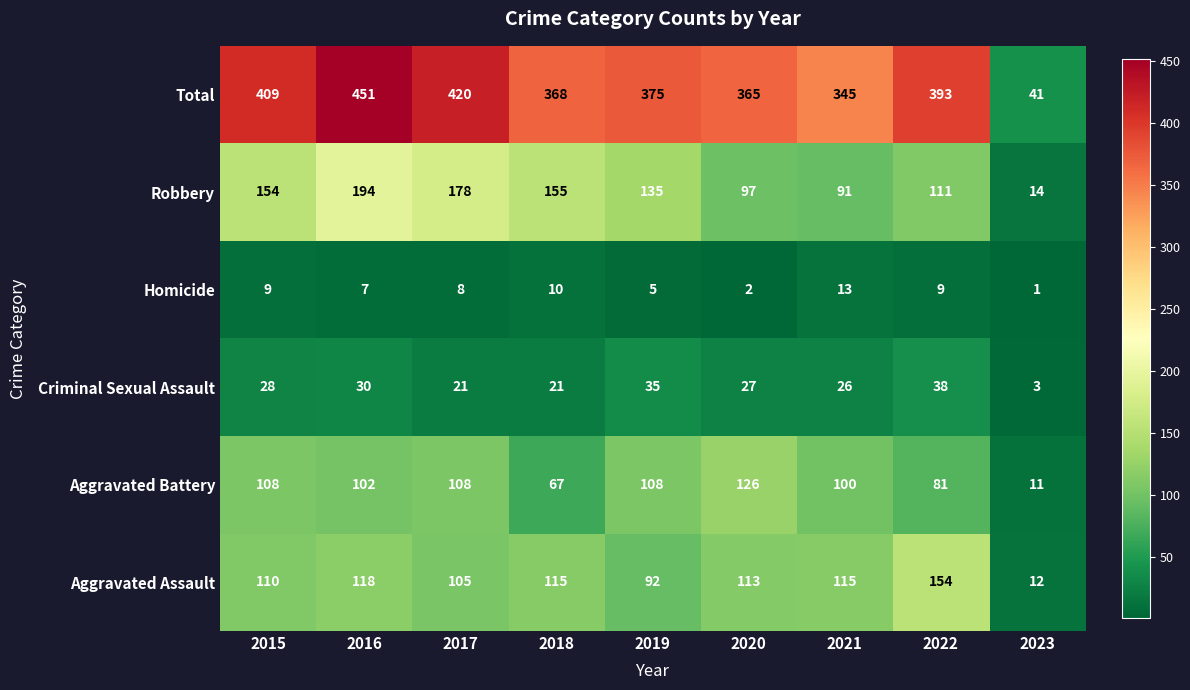

Where does the Homicide series first go above 8?

2015